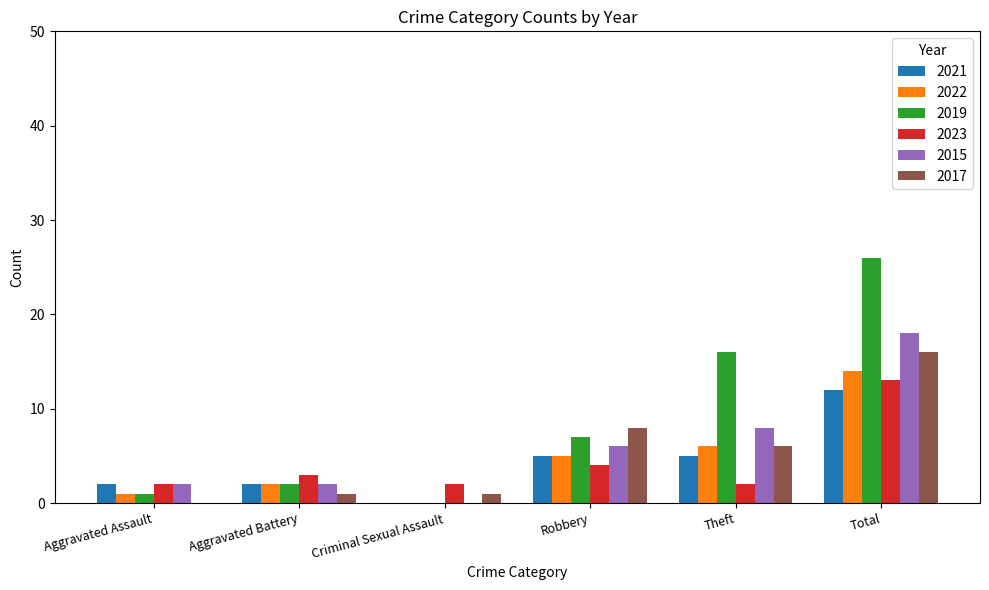

At which category is the sum across all series the highest?

Total